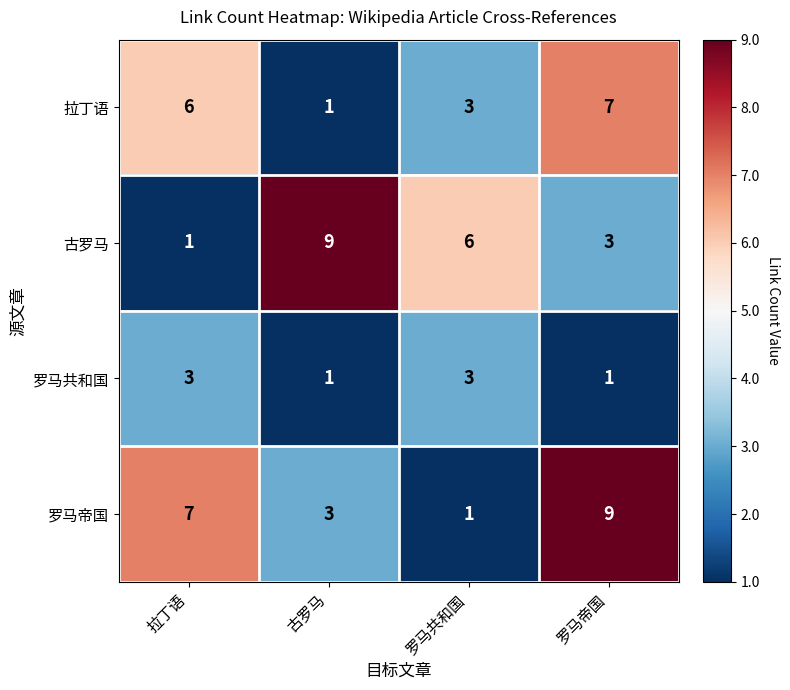

What is the total value across all series at 拉丁语?

17